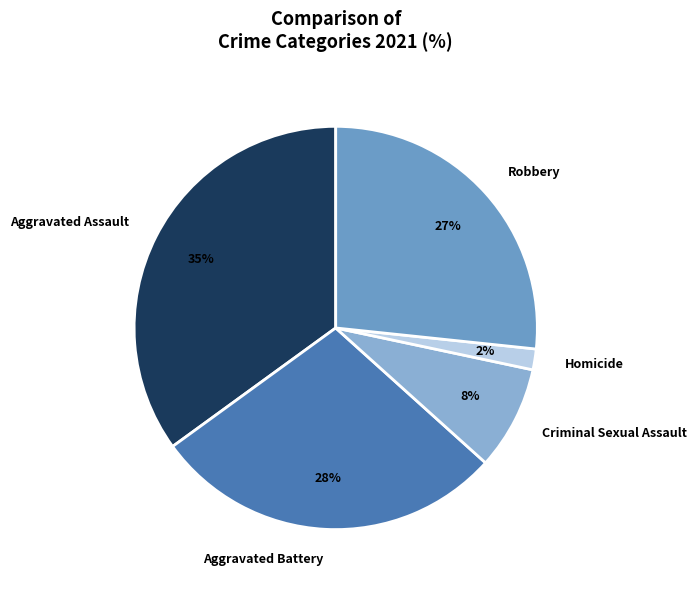

Is there any slice that represents more than half of the pie?

No